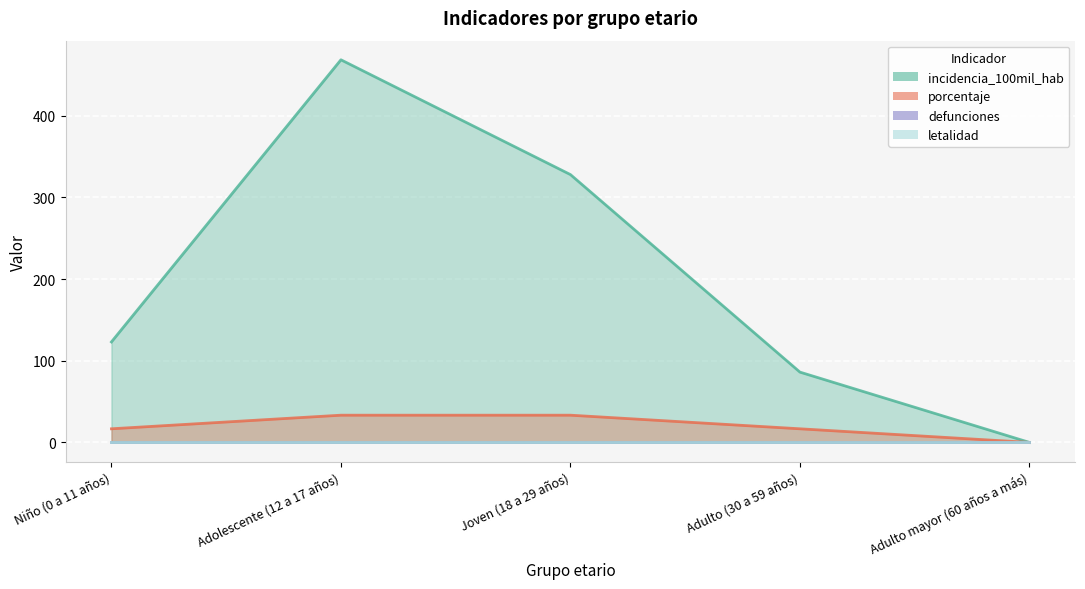

Which category has the lowest value in the porcentaje series?

Adulto mayor (60 años a más)